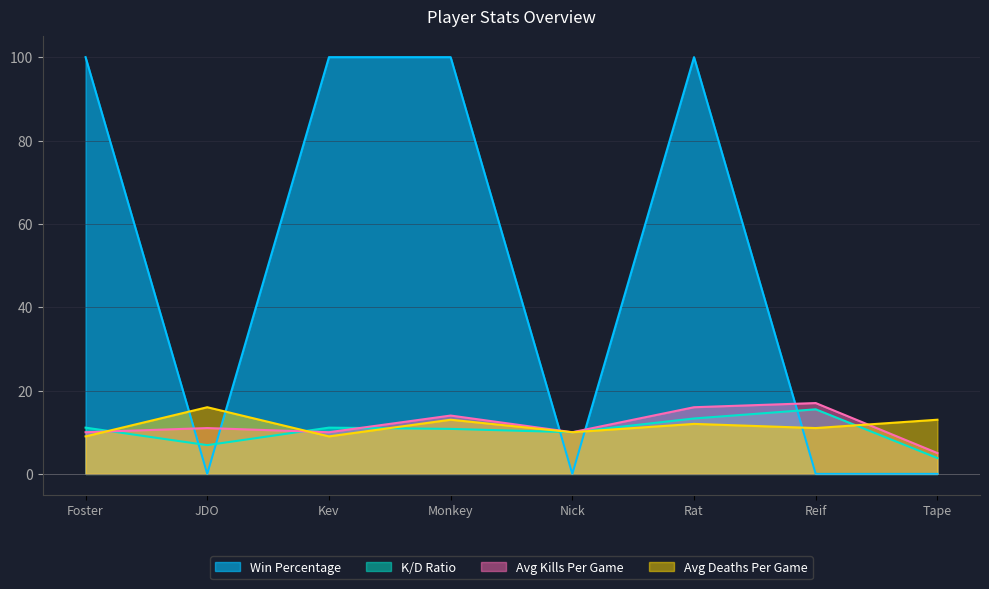

Reading left to right, transcribe all the data shown in this chart.

Win Percentage: Foster=100.0	JDO=0.0	Kev=100.0	Monkey=100.0	Nick=0.0	Rat=100.0	Reif=0.0	Tape=0.0
K/D Ratio: Foster=11.1	JDO=6.9	Kev=11.1	Monkey=10.8	Nick=10.0	Rat=13.3	Reif=15.5	Tape=3.8
Avg Kills Per Game: Foster=10.0	JDO=11.0	Kev=10.0	Monkey=14.0	Nick=10.0	Rat=16.0	Reif=17.0	Tape=5.0
Avg Deaths Per Game: Foster=9.0	JDO=16.0	Kev=9.0	Monkey=13.0	Nick=10.0	Rat=12.0	Reif=11.0	Tape=13.0